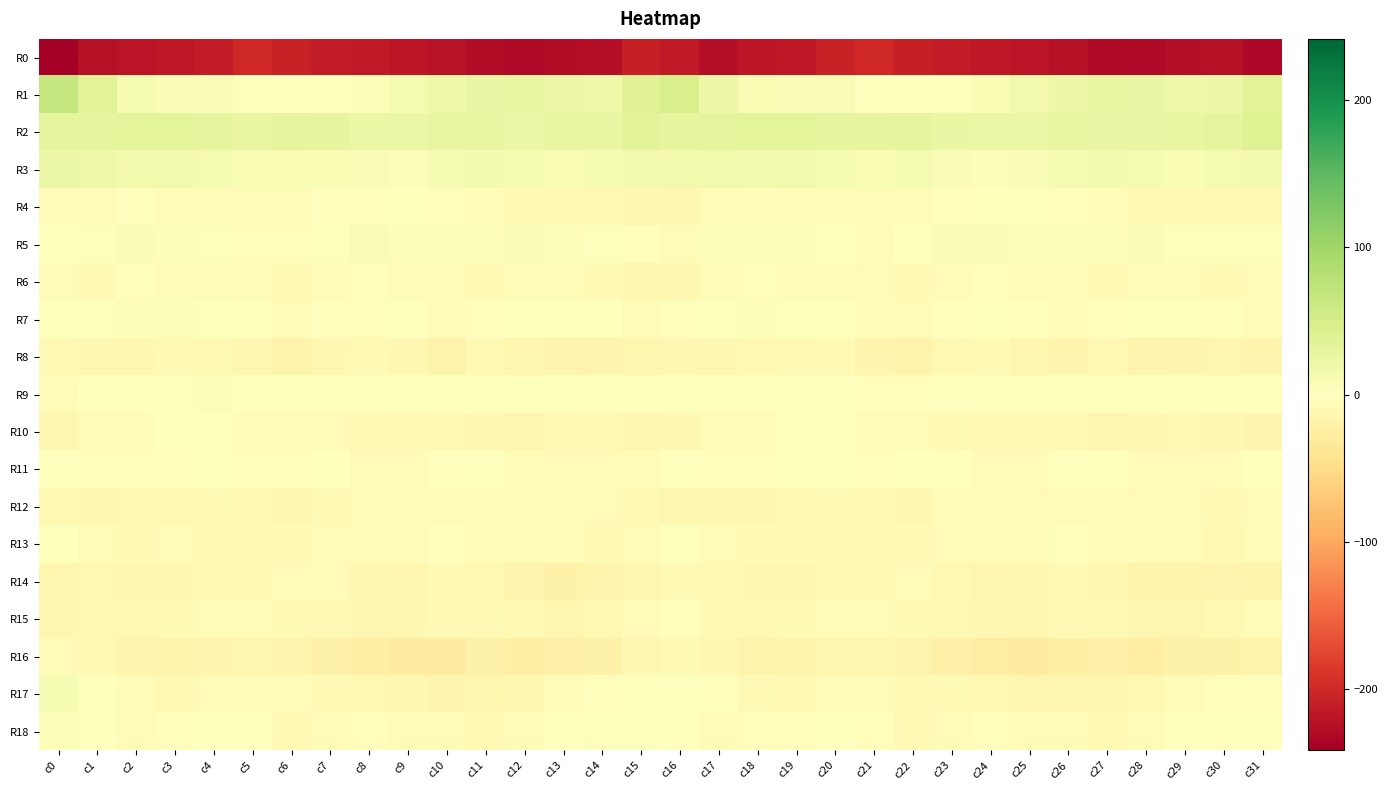

Rank the series by their maximum value, from lowest to highest.

R0, R8, R14, R16, R12, R15, R6, R4, R10, R11, R13, R9, R7, R18, R5, R17, R3, R2, R1